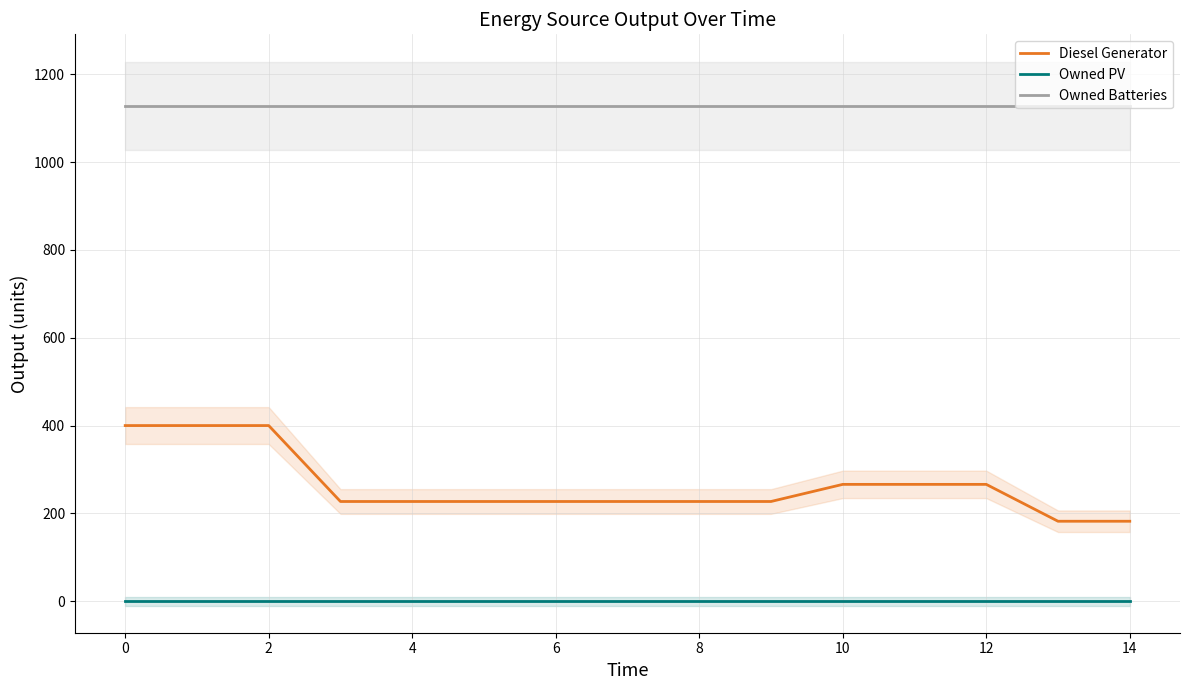

Rank the series by their average value, from lowest to highest.

Owned PV, Diesel Generator, Owned Batteries